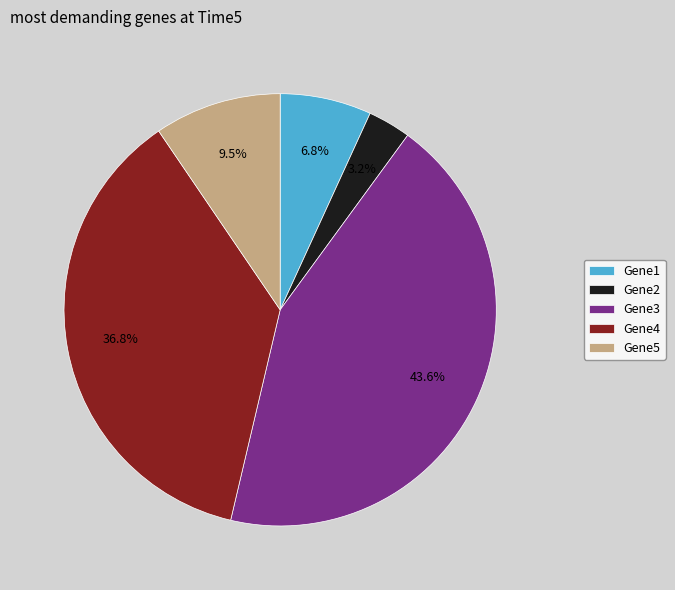

Is there a majority slice in this chart?

No